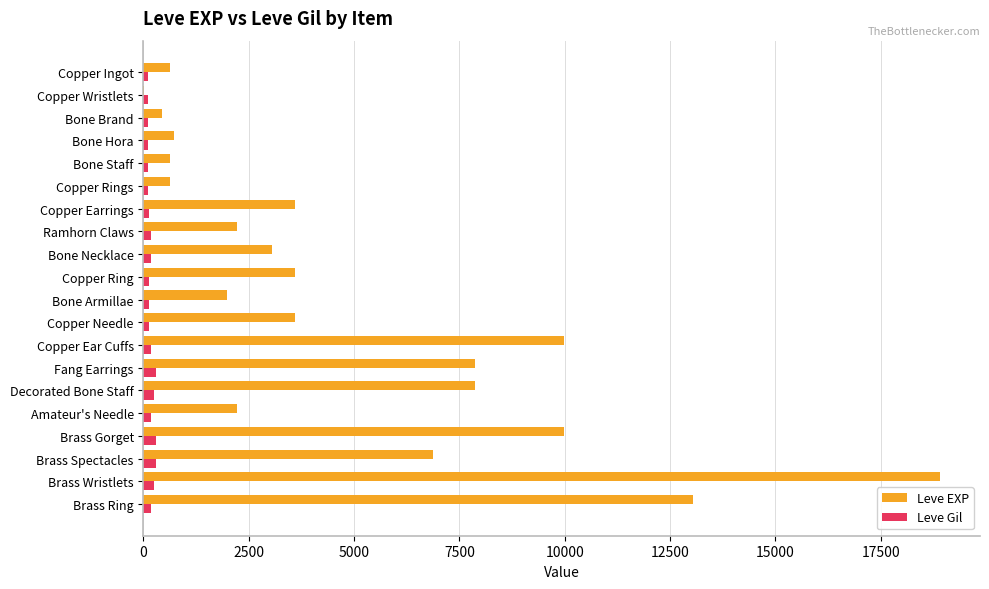

What is the maximum value for Leve EXP?

18910